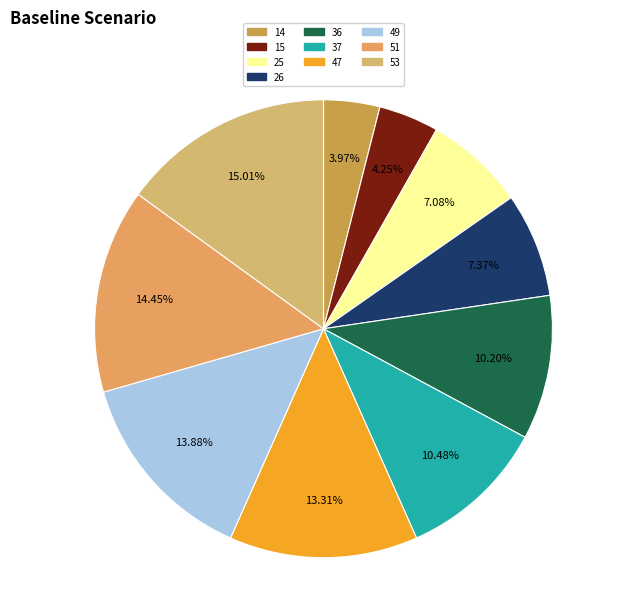

How many segments does this pie chart have?

10